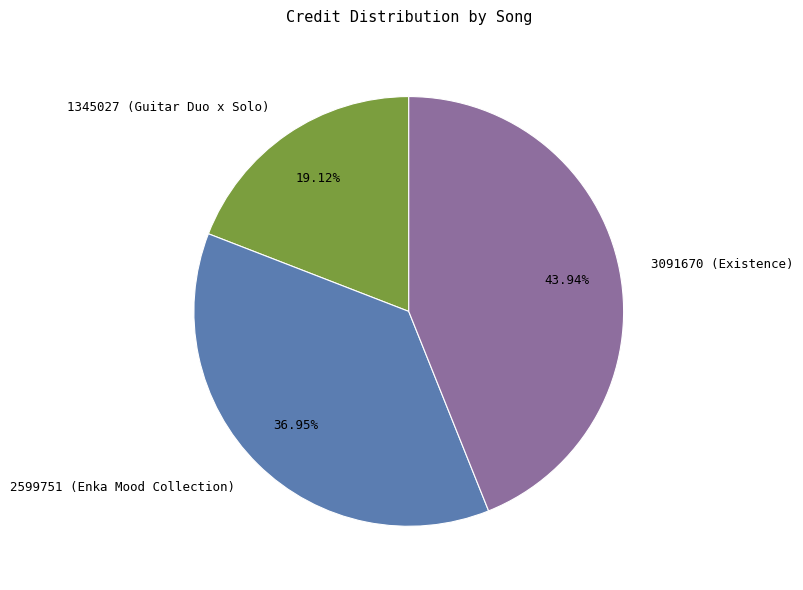

Count the number of slices in the pie.

3